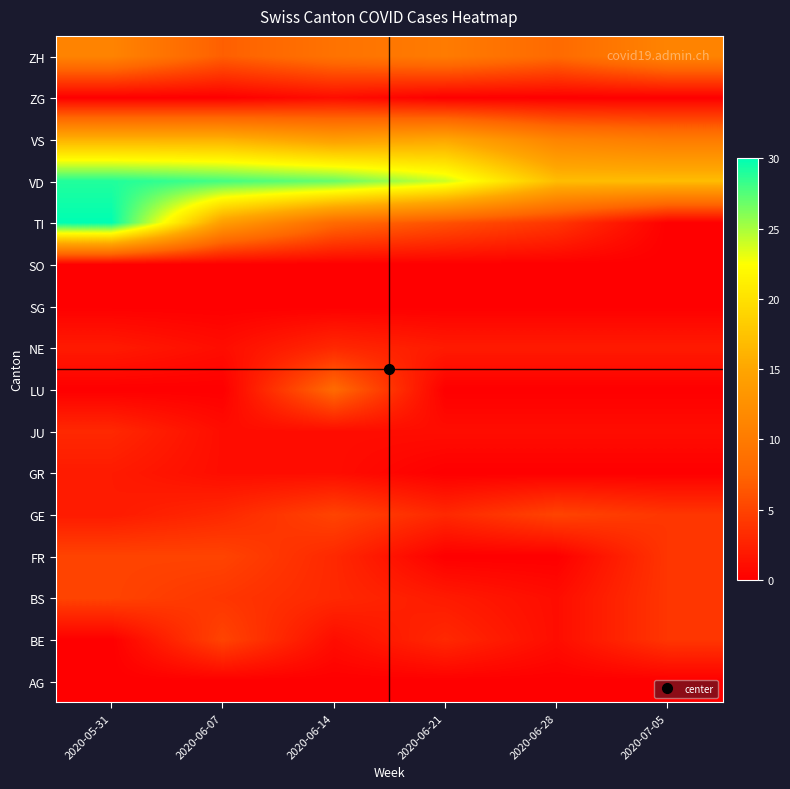

Reading right to left, what are all the values shown in this chart?

AG: 2020-07-05=0	2020-06-28=0	2020-06-21=0	2020-06-14=0	2020-06-07=0	2020-05-31=0
BE: 2020-07-05=4	2020-06-28=1	2020-06-21=3	2020-06-14=1	2020-06-07=5	2020-05-31=0
BS: 2020-07-05=4	2020-06-28=1	2020-06-21=2	2020-06-14=3	2020-06-07=4	2020-05-31=5
FR: 2020-07-05=4	2020-06-28=0	2020-06-21=0	2020-06-14=3	2020-06-07=5	2020-05-31=5
GE: 2020-07-05=4	2020-06-28=5	2020-06-21=3	2020-06-14=5	2020-06-07=3	2020-05-31=2
GR: 2020-07-05=0	2020-06-28=0	2020-06-21=0	2020-06-14=1	2020-06-07=1	2020-05-31=2
JU: 2020-07-05=1	2020-06-28=1	2020-06-21=1	2020-06-14=1	2020-06-07=1	2020-05-31=3
LU: 2020-07-05=0	2020-06-28=0	2020-06-21=0	2020-06-14=8	2020-06-07=0	2020-05-31=0
NE: 2020-07-05=2	2020-06-28=2	2020-06-21=2	2020-06-14=3	2020-06-07=1	2020-05-31=2
SG: 2020-07-05=0	2020-06-28=0	2020-06-21=0	2020-06-14=0	2020-06-07=0	2020-05-31=0
SO: 2020-07-05=0	2020-06-28=0	2020-06-21=0	2020-06-14=0	2020-06-07=0	2020-05-31=0
TI: 2020-07-05=0	2020-06-28=4	2020-06-21=6	2020-06-14=8	2020-06-07=14	2020-05-31=30
VD: 2020-07-05=17	2020-06-28=17	2020-06-21=24	2020-06-14=27	2020-06-07=28	2020-05-31=29
VS: 2020-07-05=10	2020-06-28=11	2020-06-21=15	2020-06-14=14	2020-06-07=16	2020-05-31=16
ZG: 2020-07-05=0	2020-06-28=0	2020-06-21=0	2020-06-14=1	2020-06-07=0	2020-05-31=0
ZH: 2020-07-05=11	2020-06-28=8	2020-06-21=10	2020-06-14=9	2020-06-07=7	2020-05-31=11